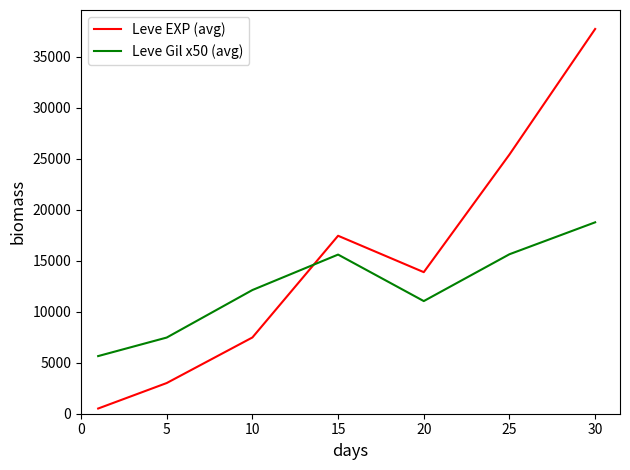

Rank the series by their average value, from highest to lowest.

Leve EXP (avg), Leve Gil x50 (avg)